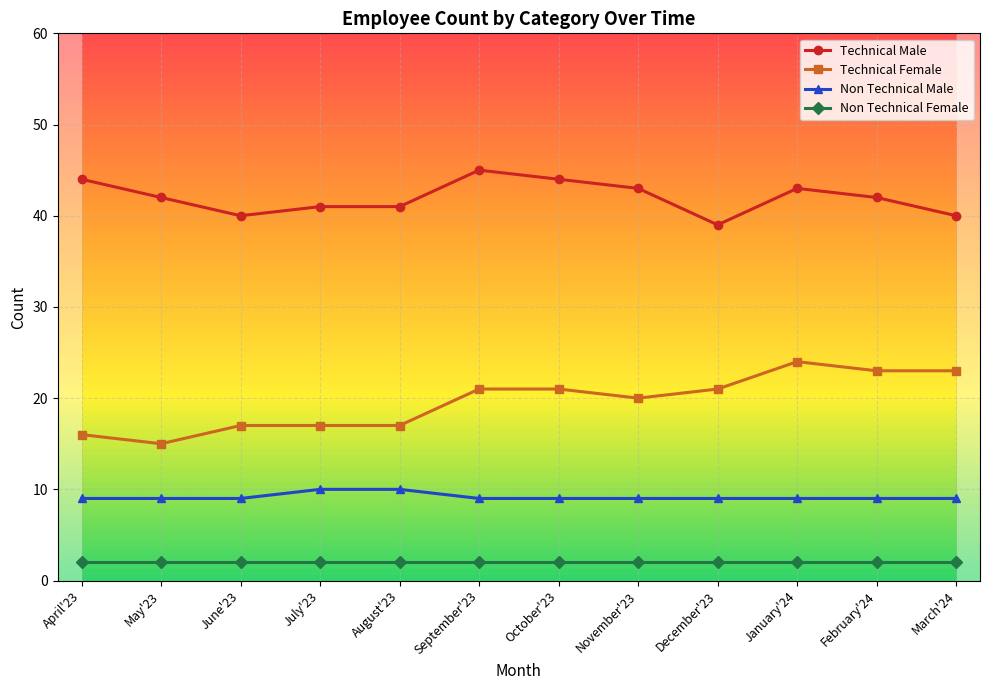

Is the value of Non Technical Male at September'23 greater than the value of Non Technical Female at April'23?

Yes